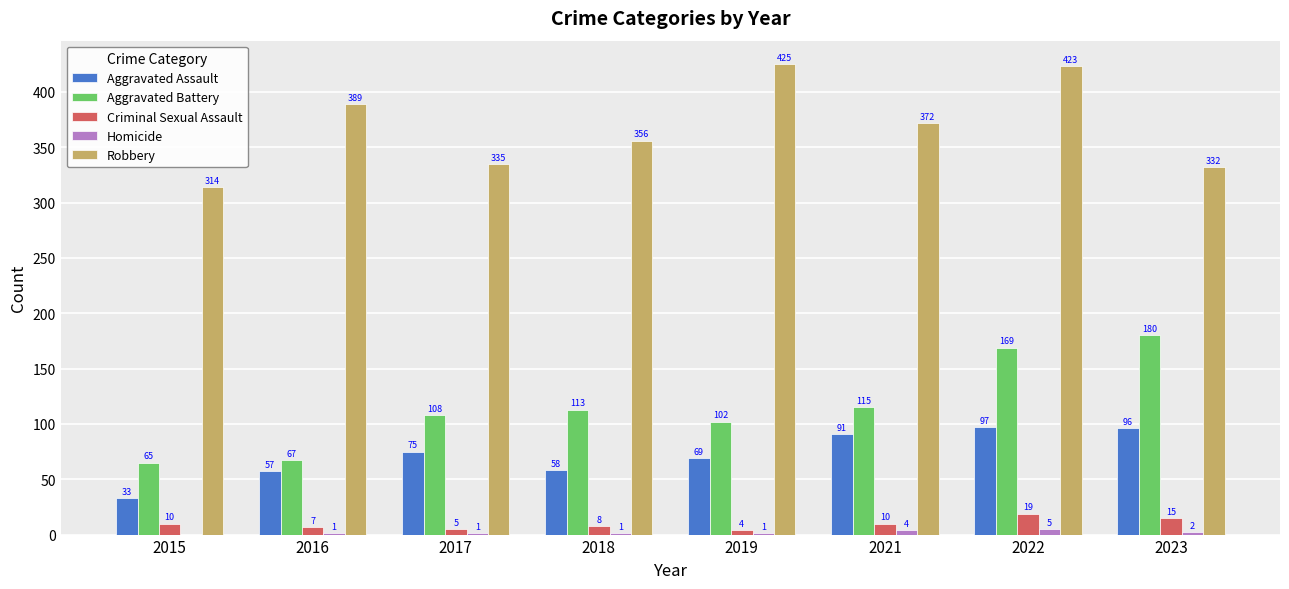

Is the value of Criminal Sexual Assault at 2021 greater than the value of Robbery at 2017?

No